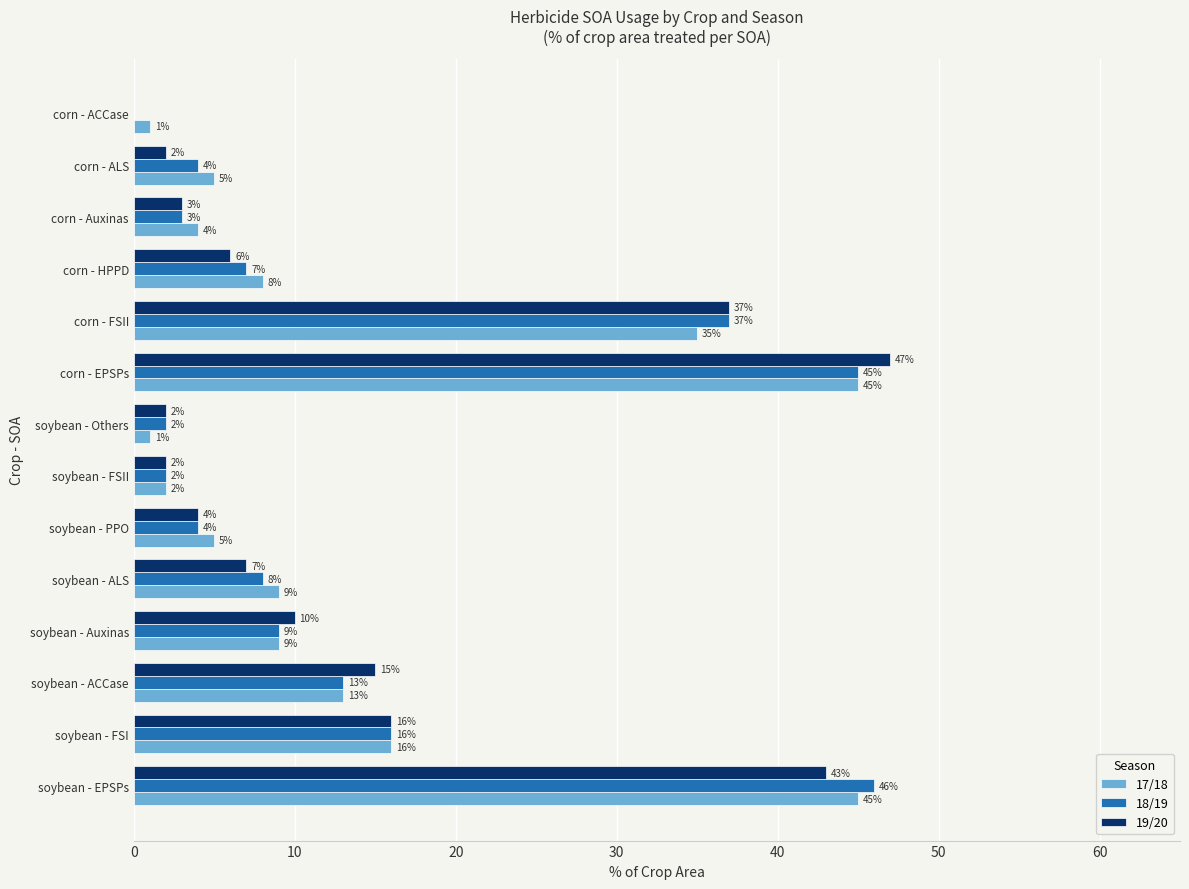

What value does the 17/18 series have at corn - Auxinas?

4